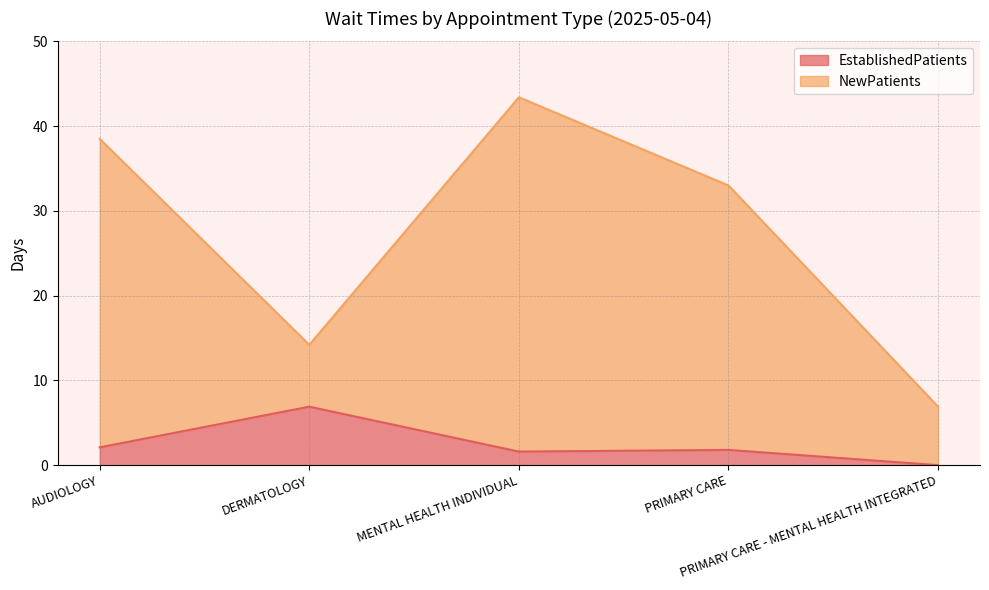

True or false: EstablishedPatients and NewPatients intersect in this chart.

False